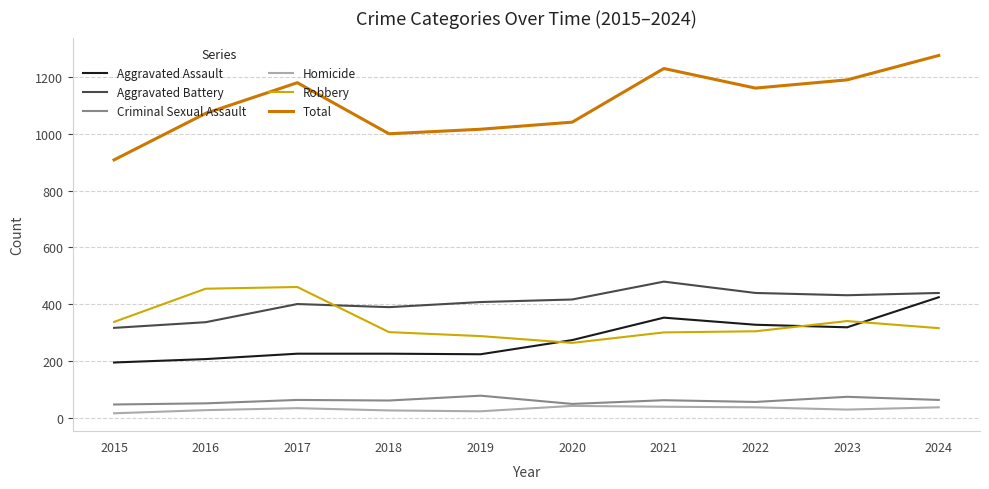

In Aggravated Battery, how many points are lower than both neighbors (excluding endpoints)?

2